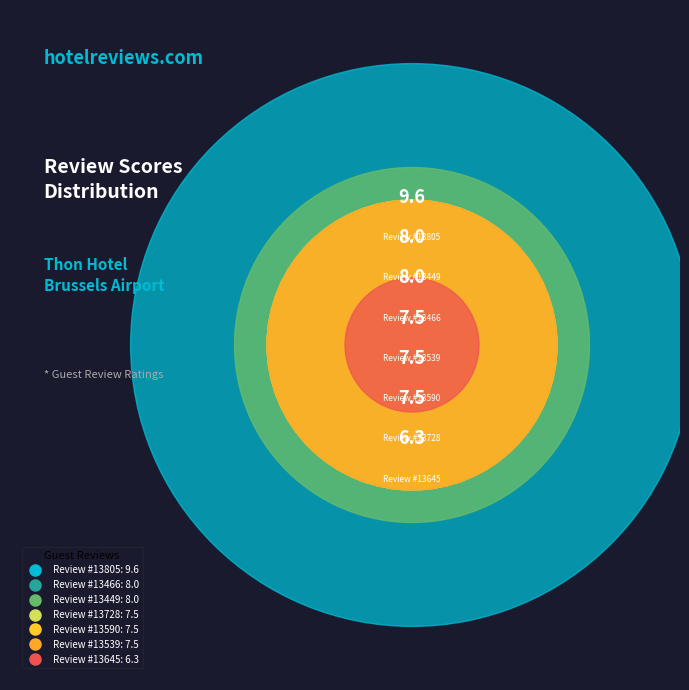

To the nearest percent, what is the difference between the largest and smallest slice percentages?

6%